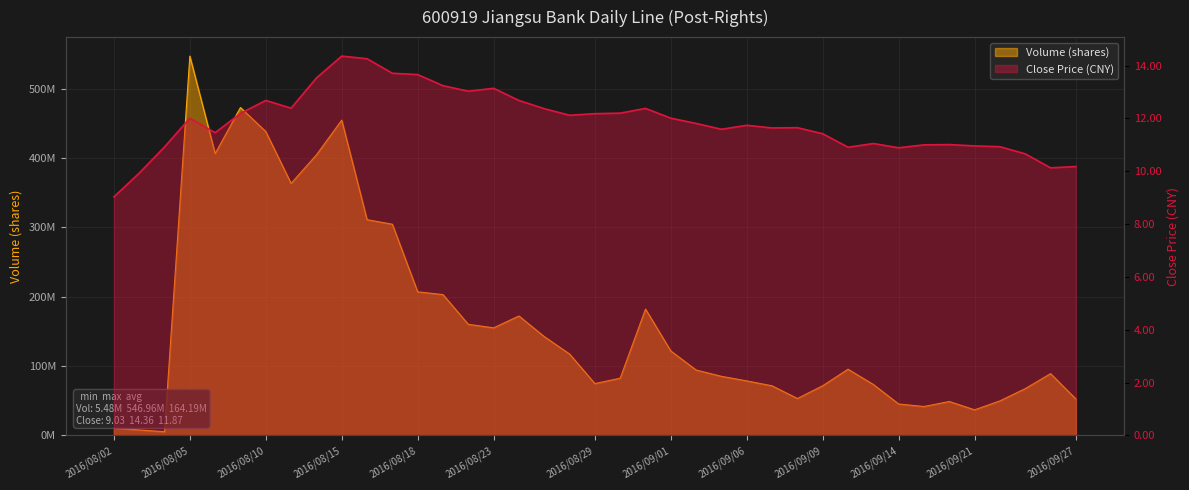

What is the sum of the Close values at 2016/08/17 and 2016/08/10?

26.4